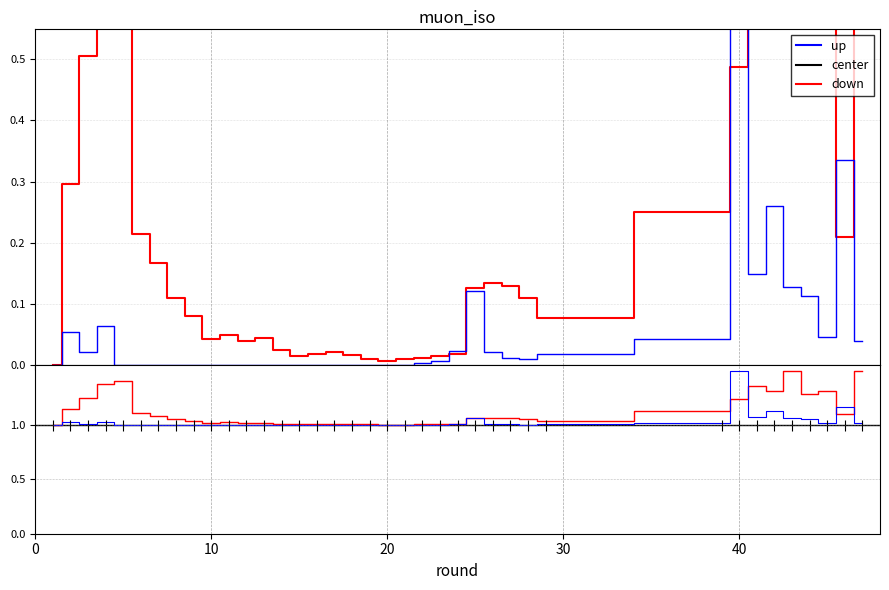

At how many categories does at least one series exceed 1?

37